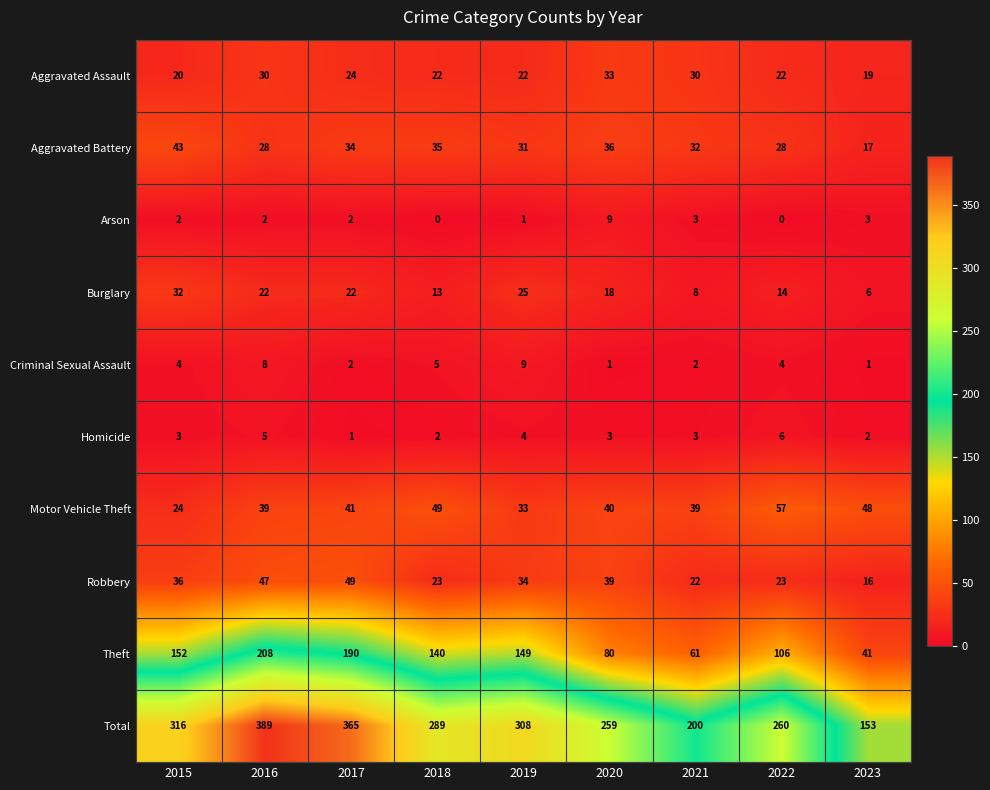

How many distinct data groups are displayed?

10